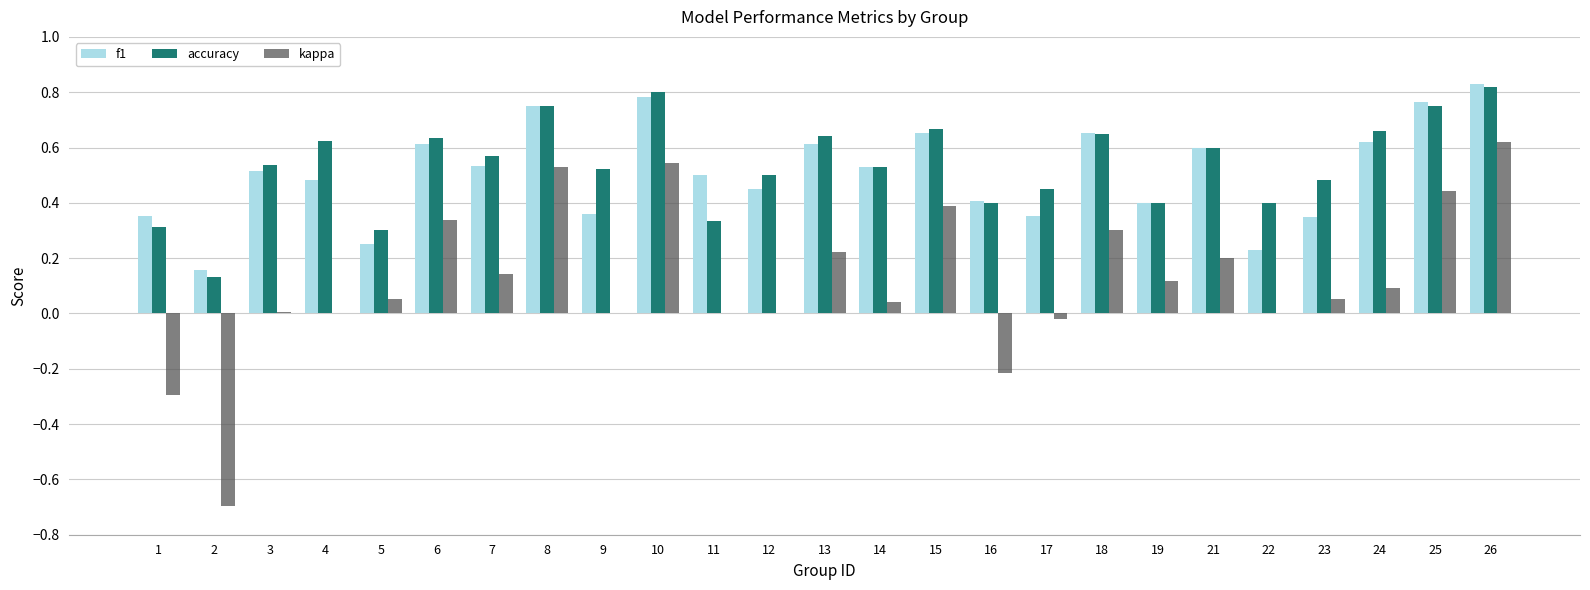

What is the sum of all accuracy values?

13.5